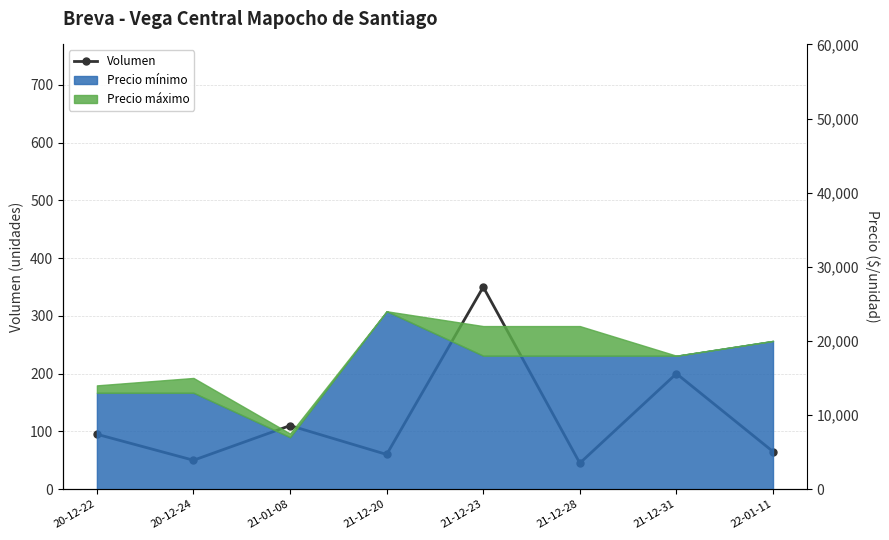

Which label corresponds to the smallest value in the chart?

21-12-28